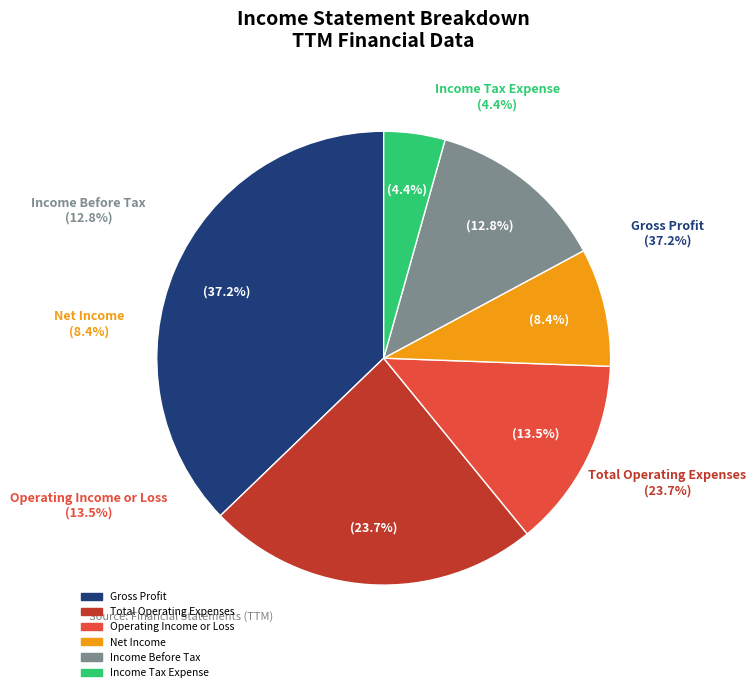

Do Operating Income or Loss and Income Tax Expense together represent more than half of the pie?

No